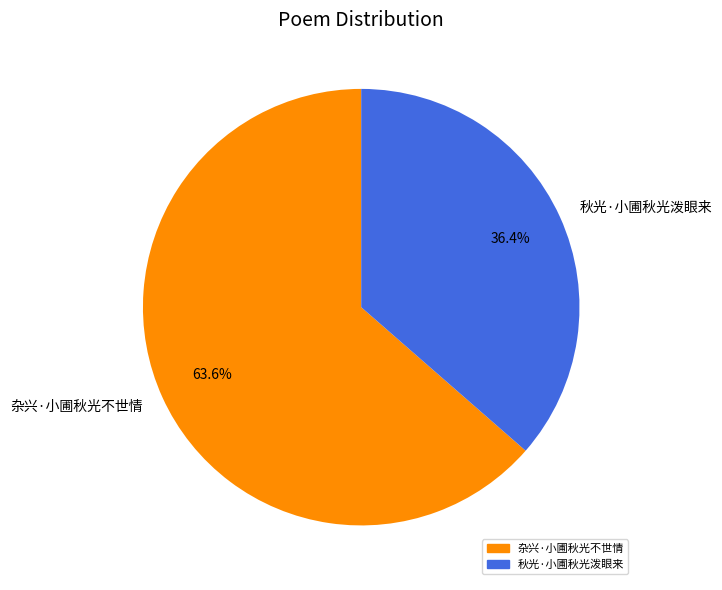

Rank the categories by value from highest to lowest.

杂兴·小圃秋光不世情, 秋光·小圃秋光泼眼来